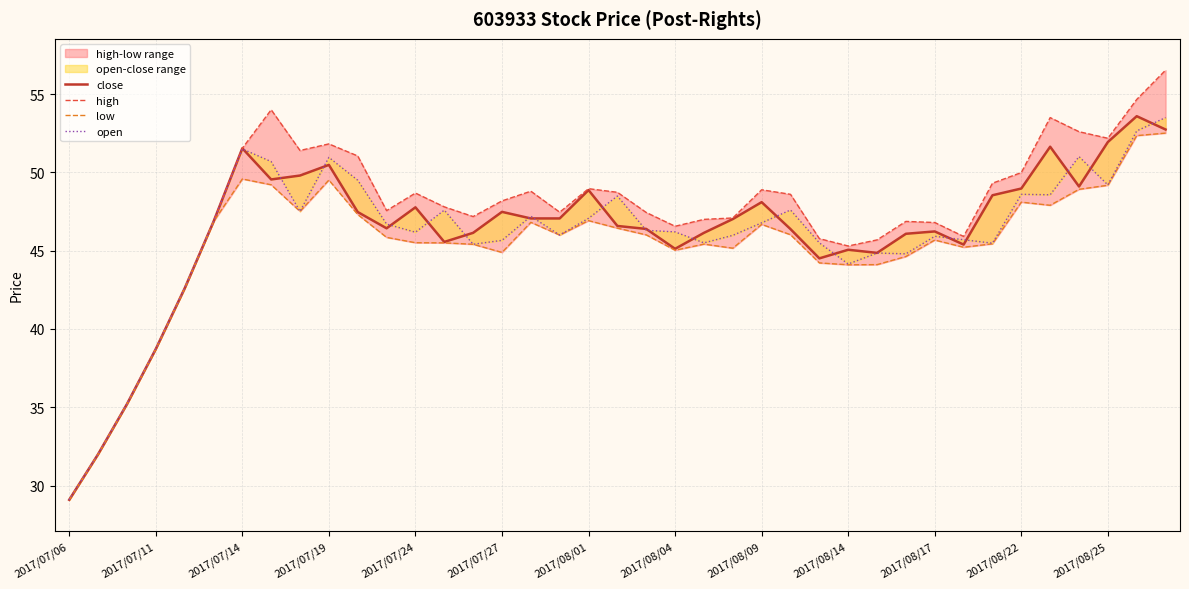

What is the value of the open point at the 39th from the left?

53.5